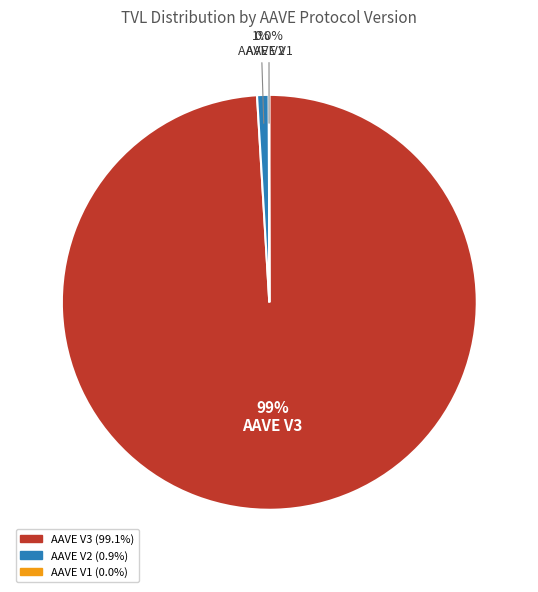

Which slice is the largest?

AAVE V3